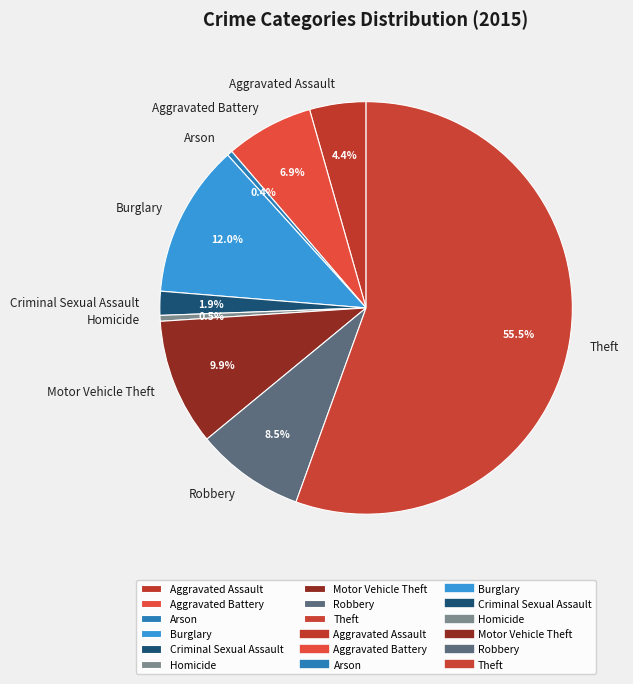

Does Theft represent more than half of the total?

Yes